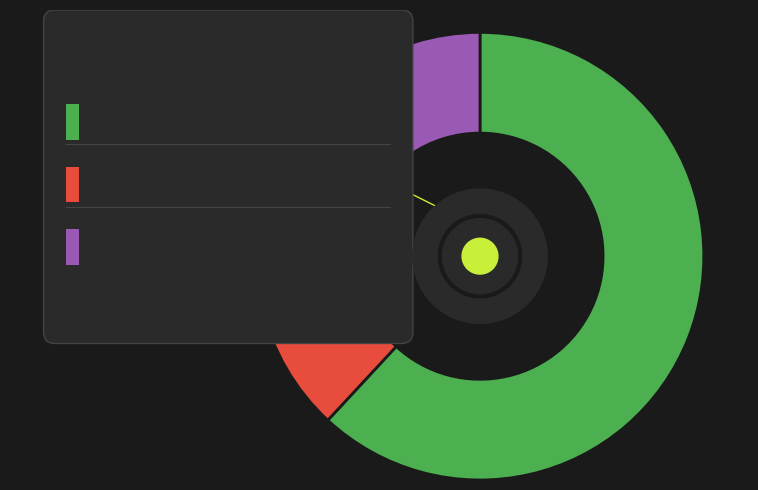

True or false: TX accounts for 62% of the total.

True